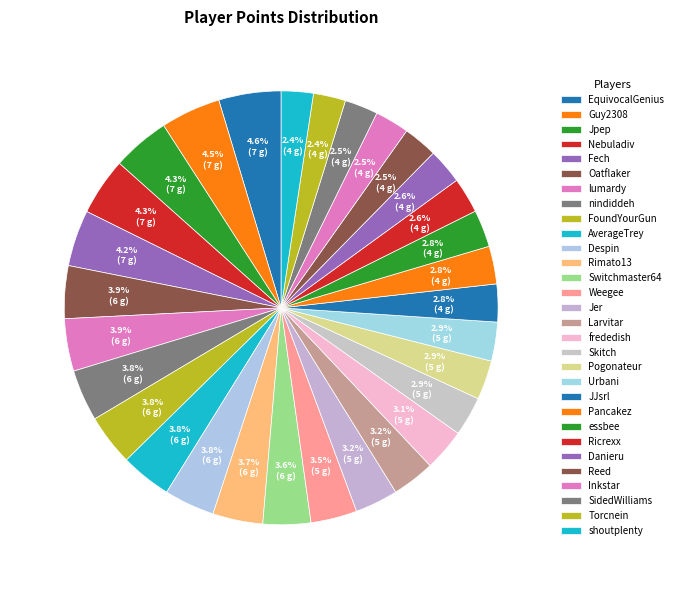

Count the number of slices in the pie.

30